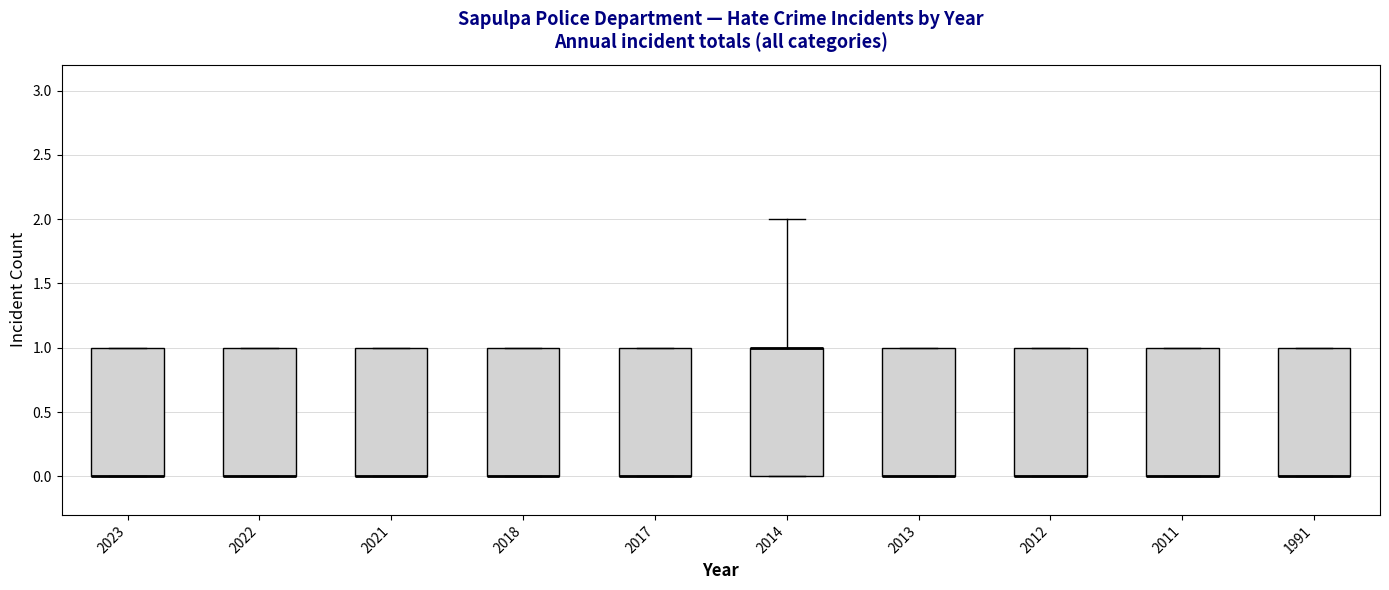

Where is the upper edge of the box at x = 2023 on the y-axis? The values are not printed on the chart, so give them approximately, as read against the axis.

1